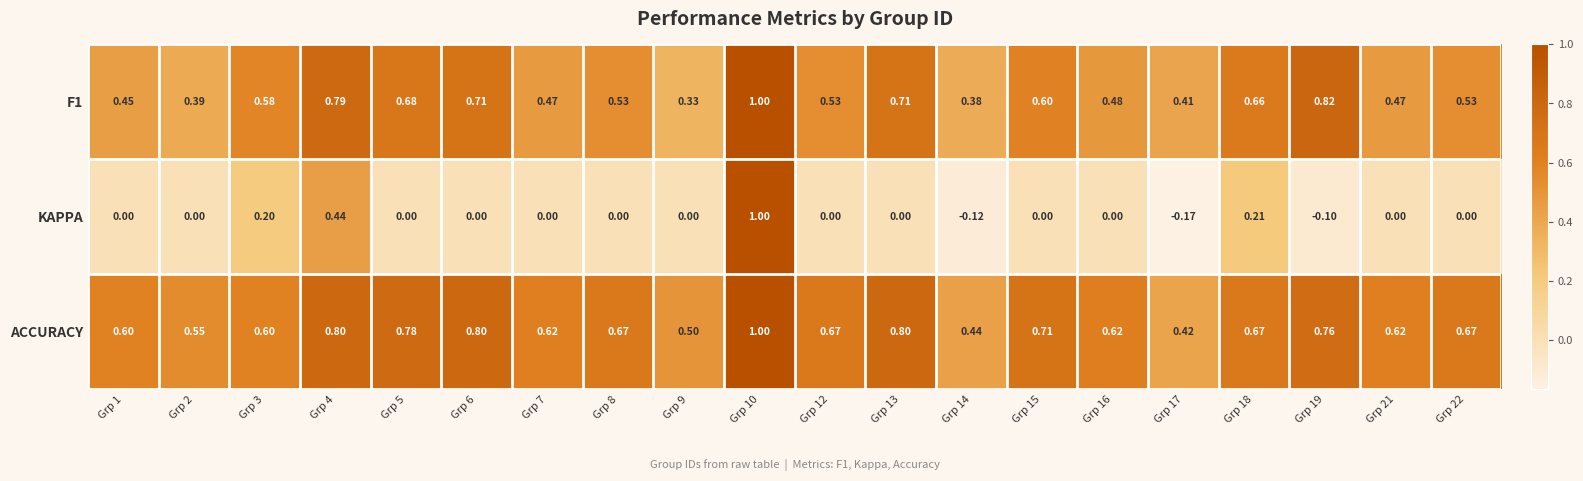

Is the value of ACCURACY at Grp 6 greater than the value of F1 at Grp 19?

No